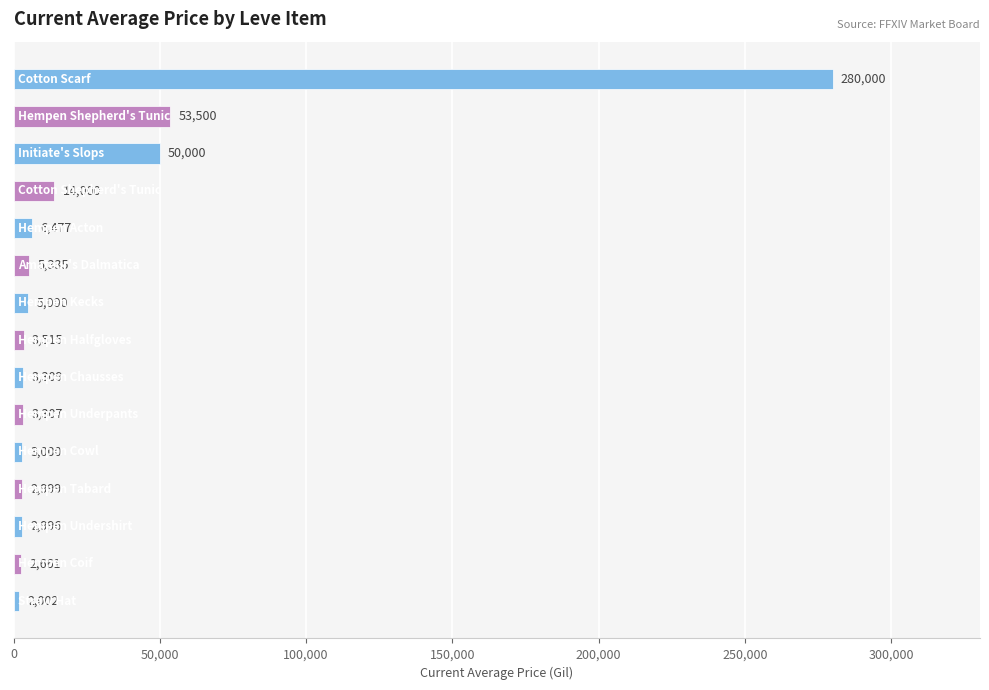

How many categories are shown in the chart?

15